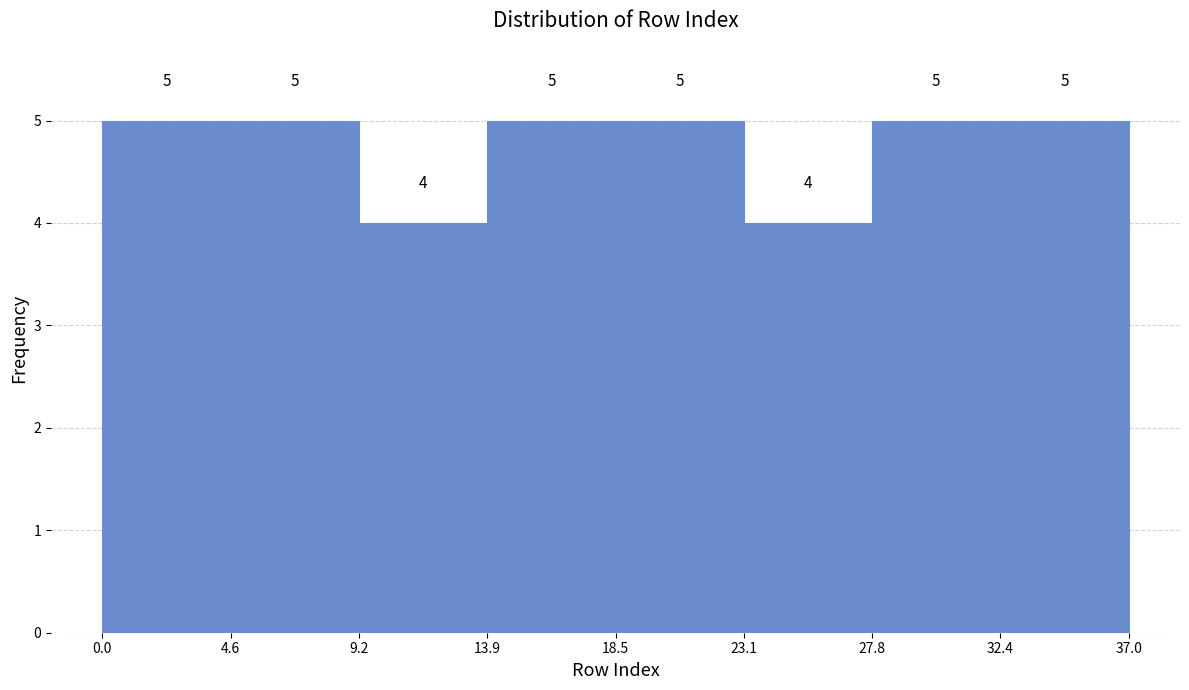

How tall is the bar that spans 9.2 to 13.9 on the x-axis?

4